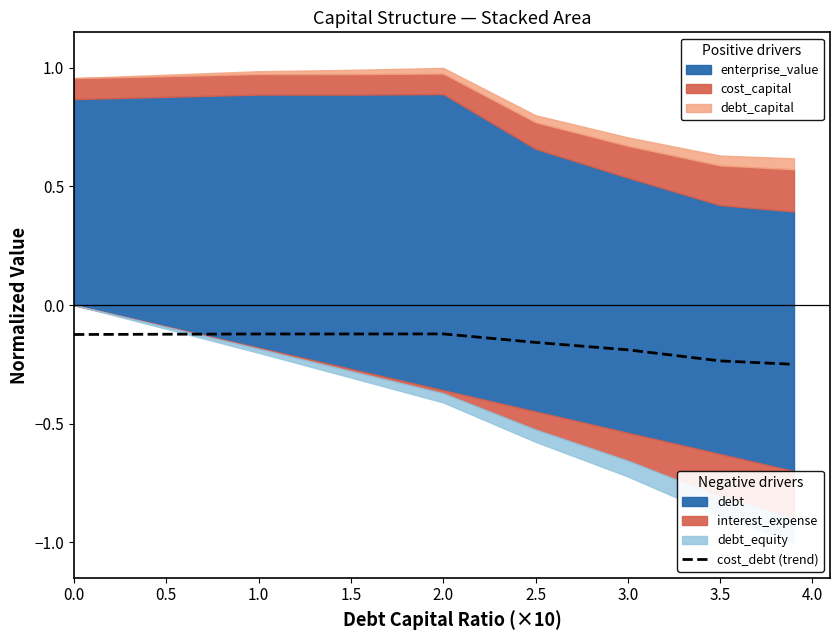

Which has a higher value, 3.5 or 0.5?

0.5